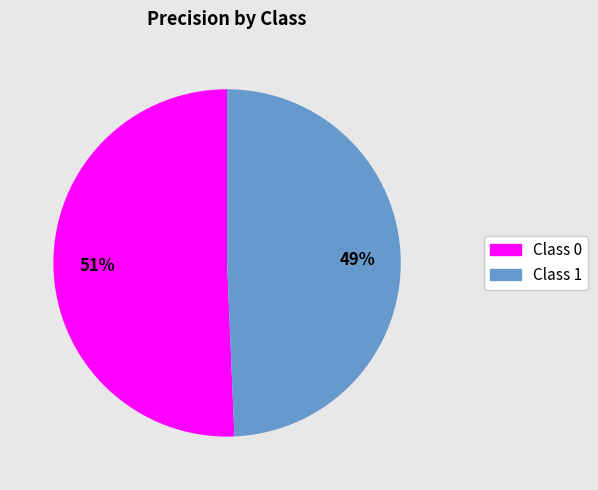

Is there any slice that represents more than half of the pie?

Yes